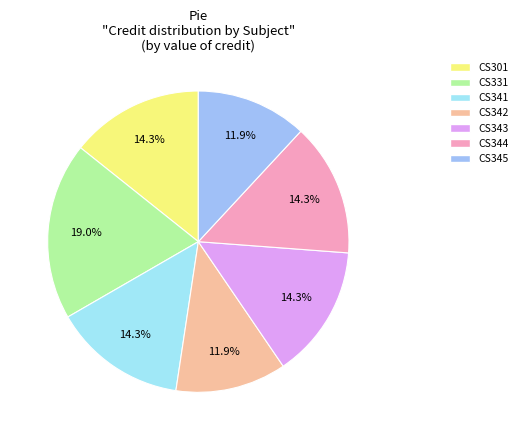

What percentage is the CS301 slice, to the nearest percent?

14%